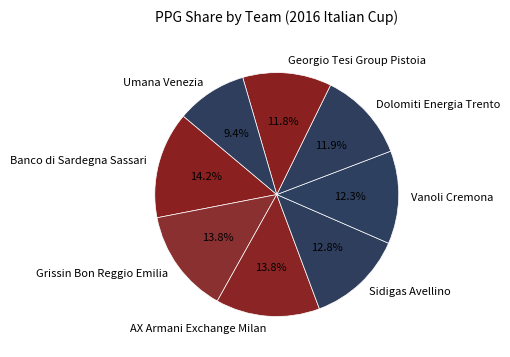

True or false: Sidigas Avellino accounts for 13% of the total.

True